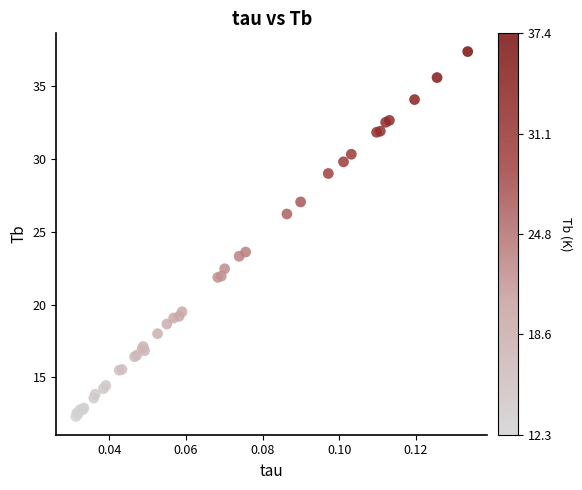

What Y value in the scatter plot is closest to 24?

23.6